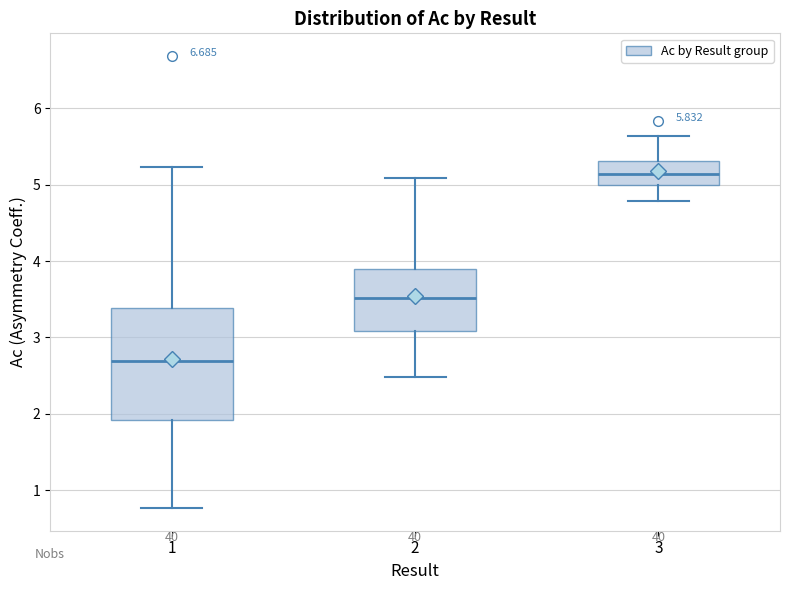

Which box is the tallest, from its lower edge to its upper edge?

1